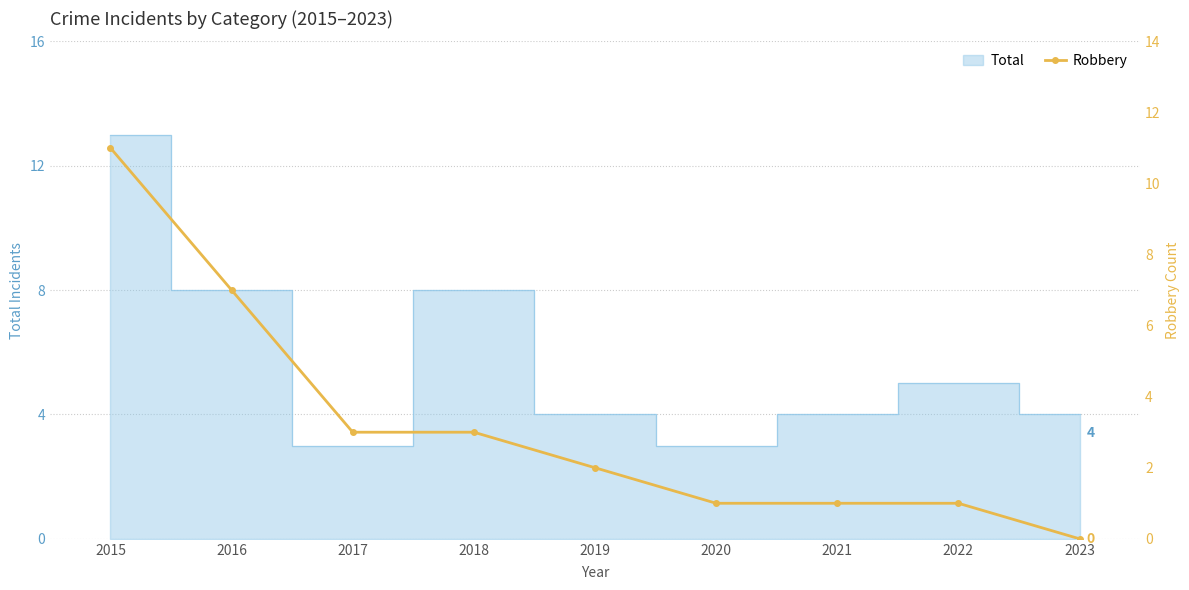

What is the value of the 2nd point from the left?

7